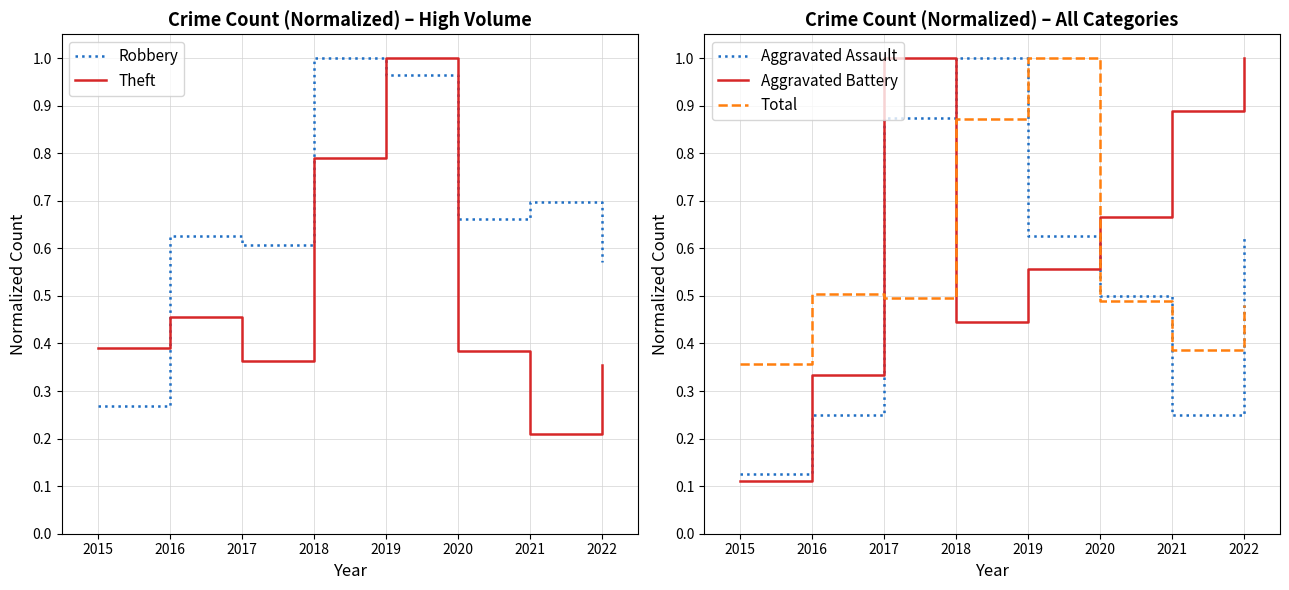

Which series has the largest range (max minus min)?

Aggravated Battery